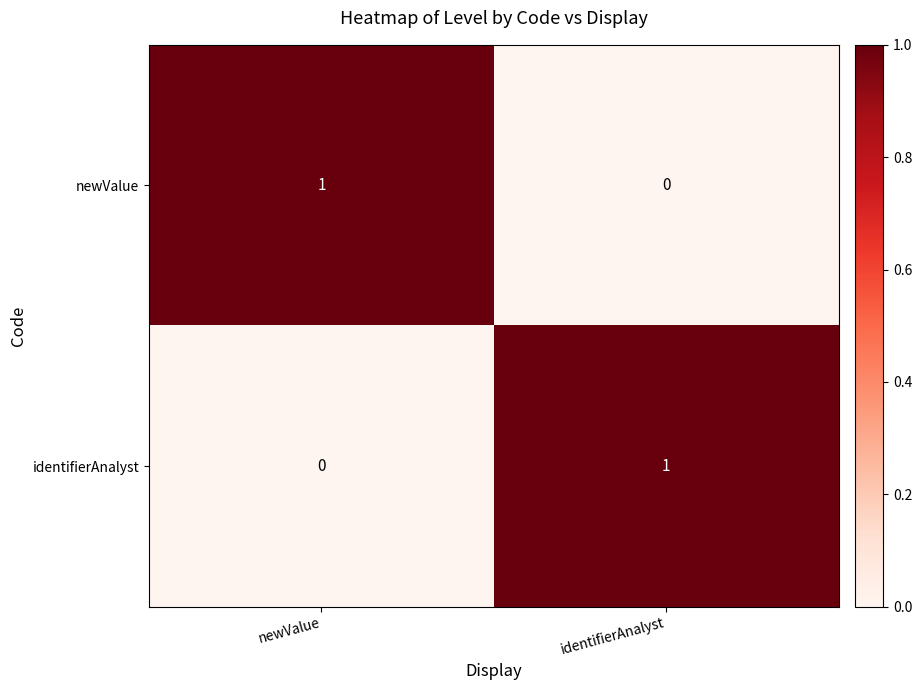

How many positive values does the identifierAnalyst series have?

1